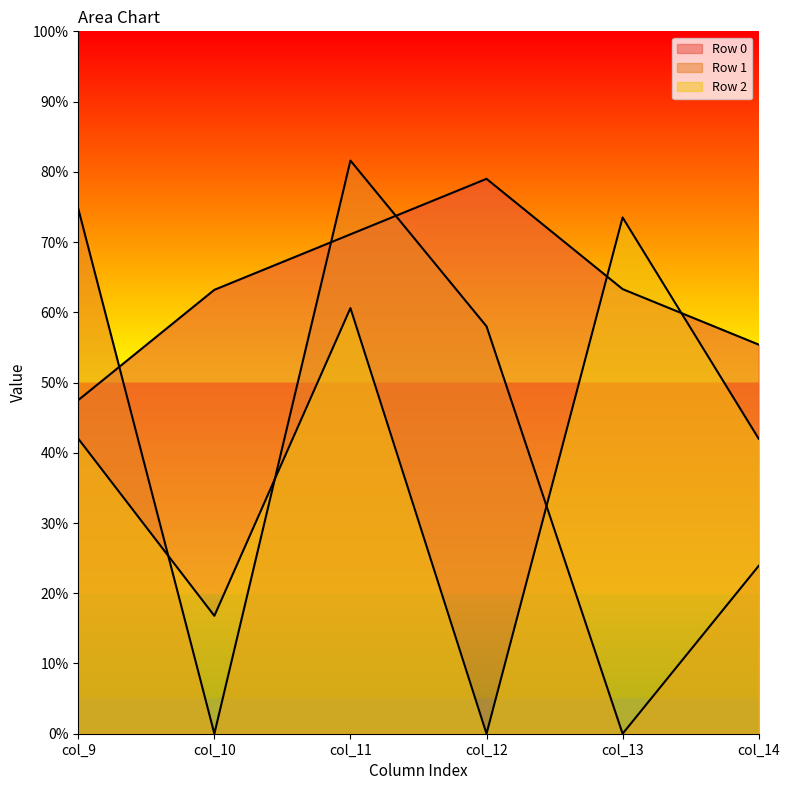

After their last crossing, which series has the higher values: Row 1 or Row 0?

Row 0